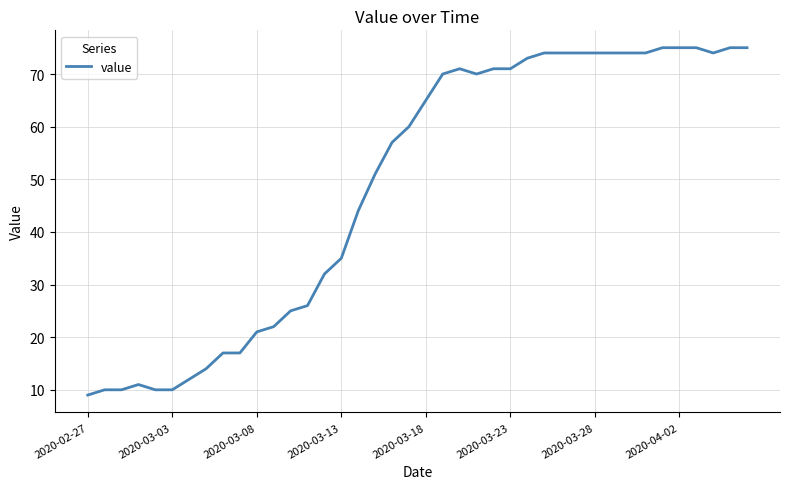

How many series are shown in this chart?

1